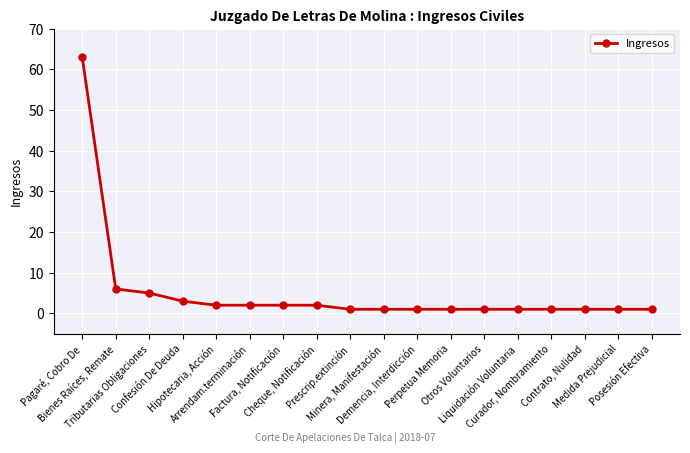

What is the value of the 4th point from the left?

3